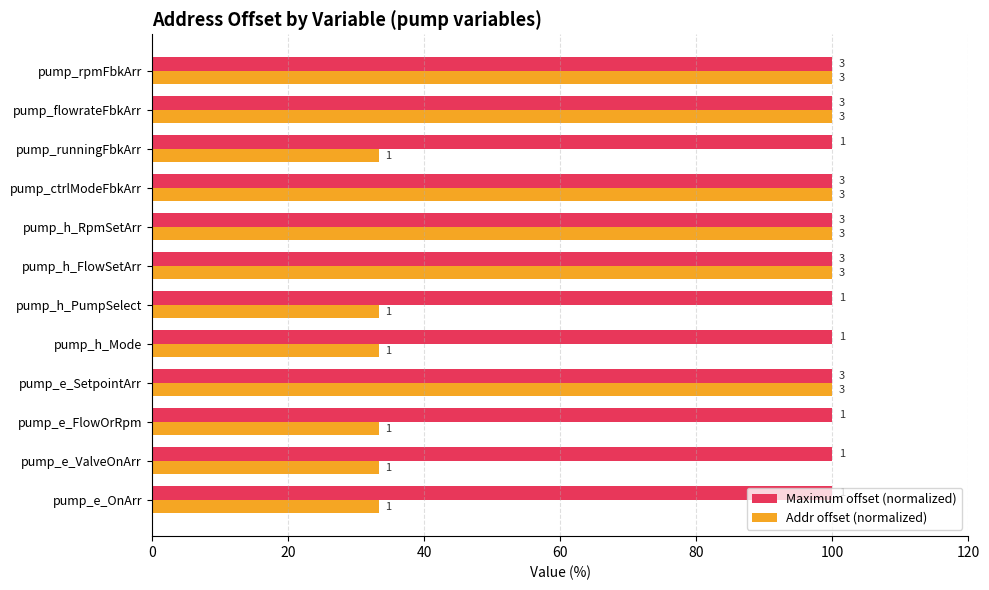

Which series has the largest range (max minus min)?

Addr offset (normalized)